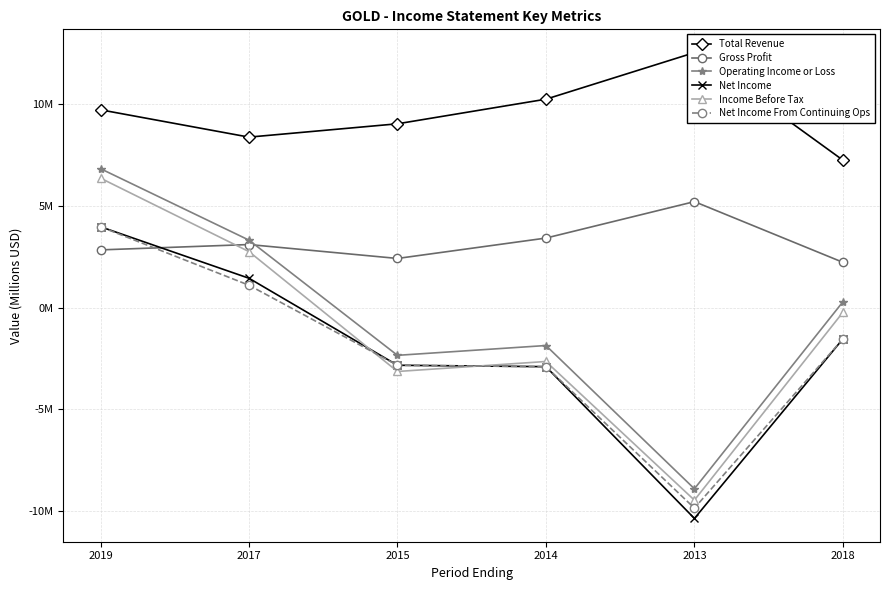

How many negative values does the Income Before Tax series have?

4